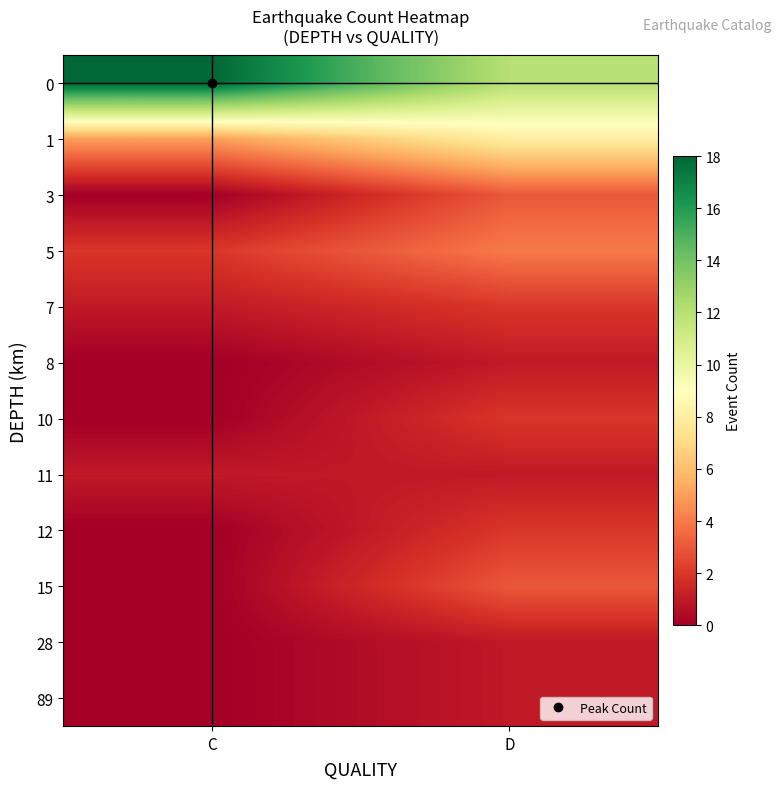

At which category is the sum across all series the highest?

D